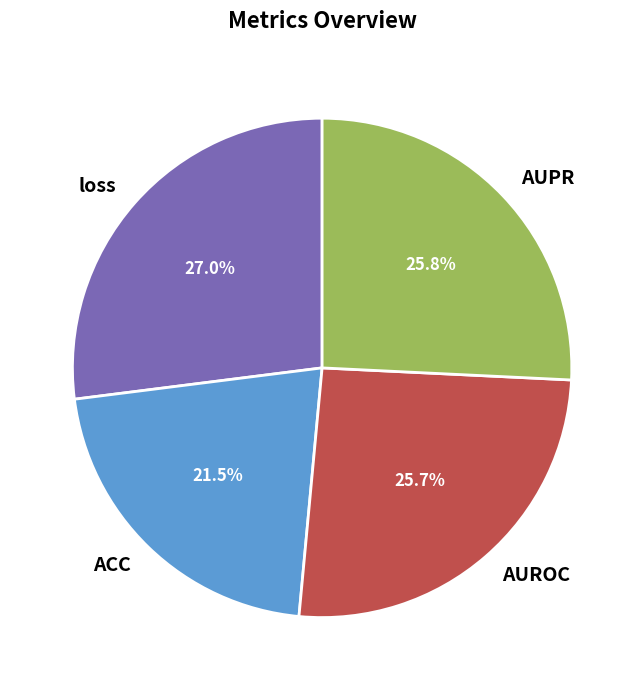

Is there a majority slice in this chart?

No